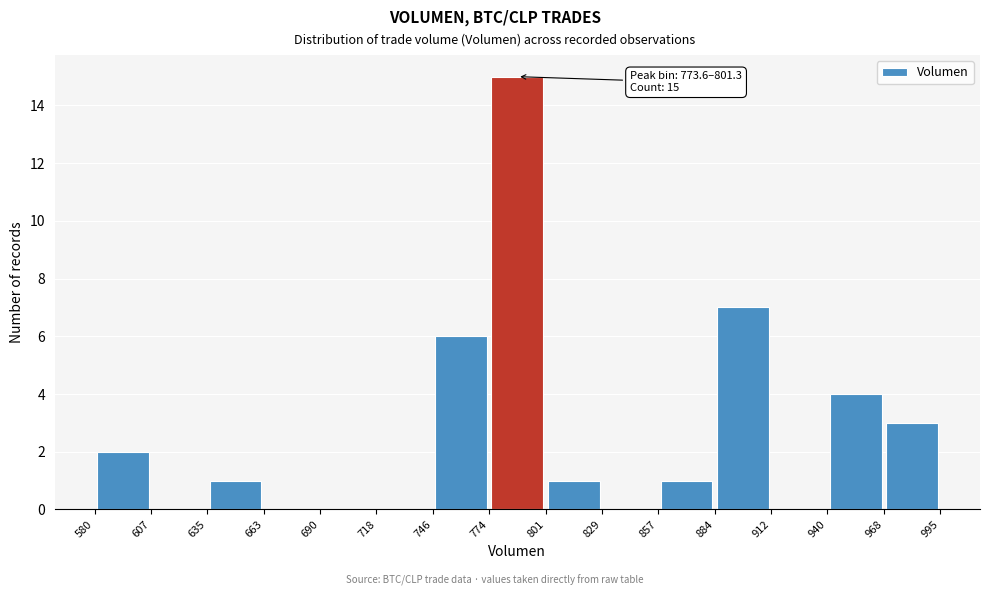

Which range on the x-axis has the tallest bar?

774 to 801